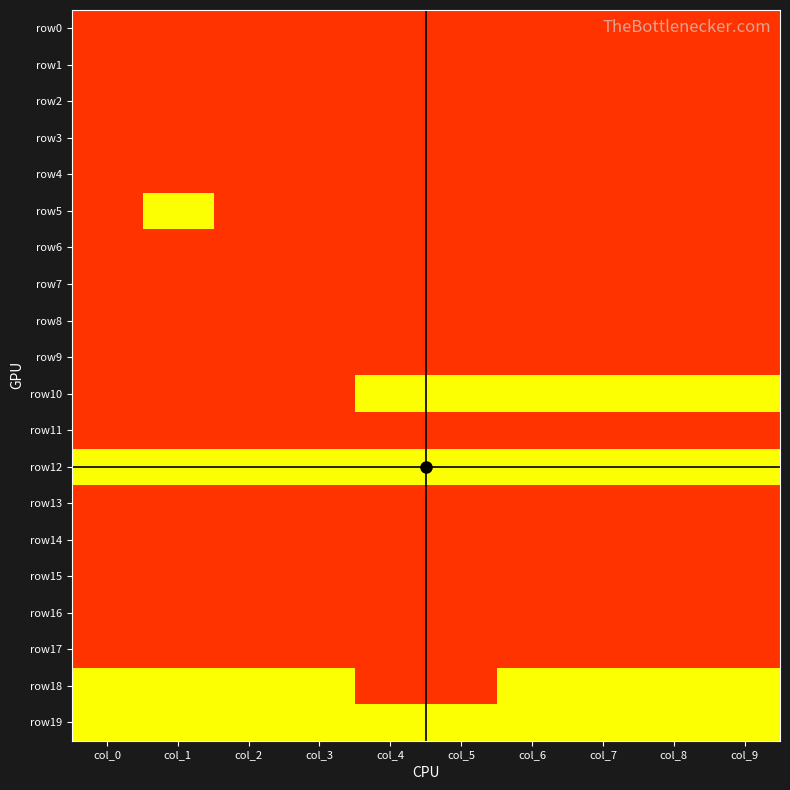

Rank the series by their maximum value, from lowest to highest.

row12, row19, row0, row1, row2, row3, row4, row5, row6, row7, row8, row9, row10, row11, row13, row14, row15, row16, row17, row18